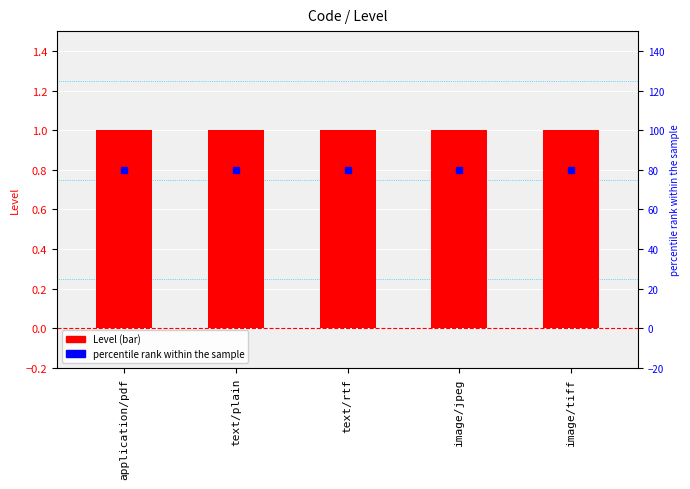

Which series reaches the minimum Y coordinate?

Level